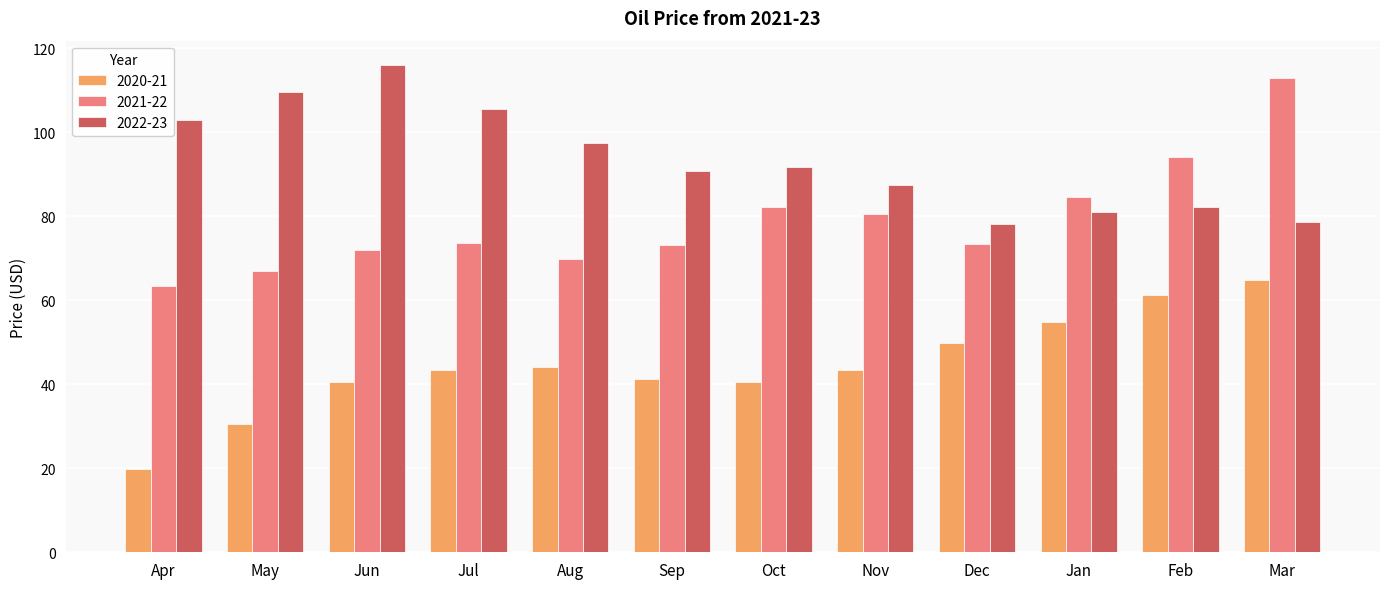

What is the minimum value for 2022-23?

78.1